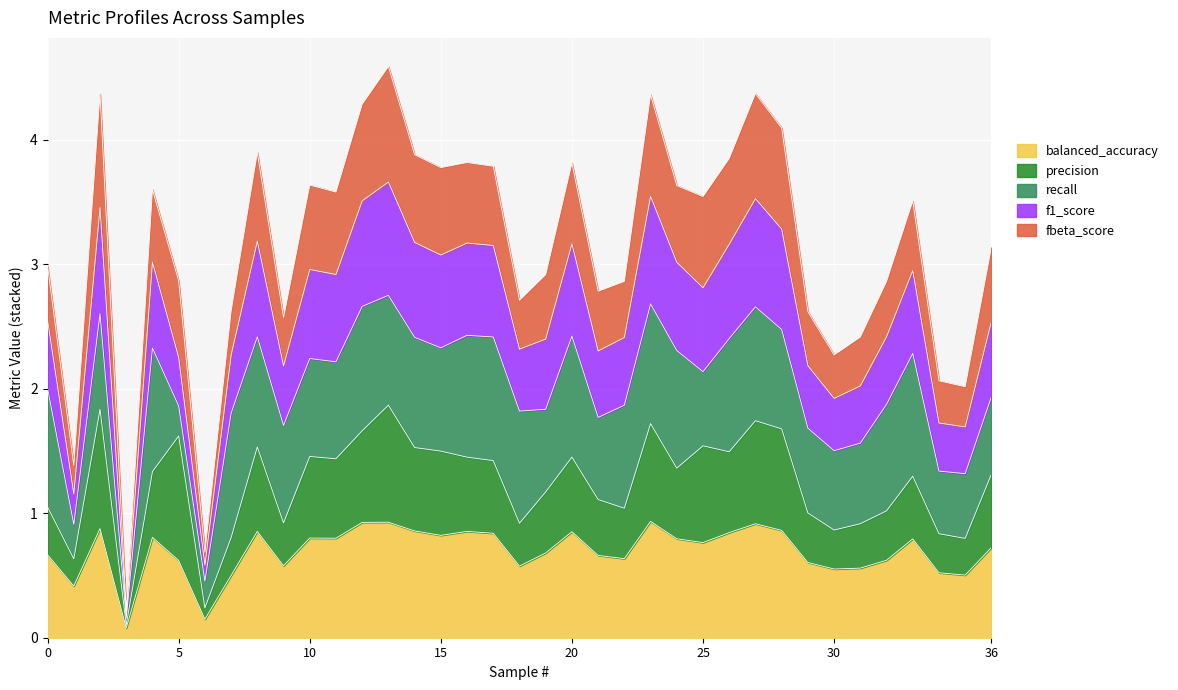

True or false: balanced_accuracy and f1_score cross at least once.

False